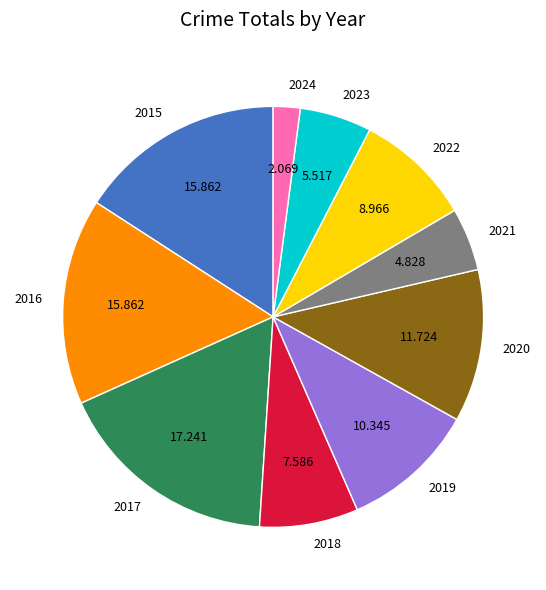

Is there any slice that represents more than half of the pie?

No